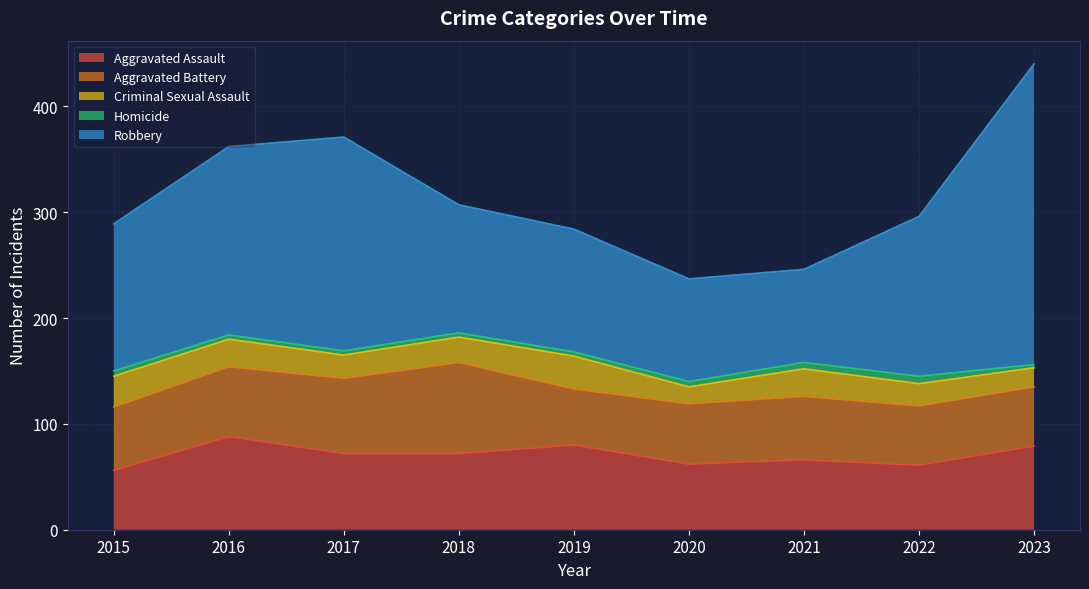

True or false: Homicide has more than 1 points higher than both neighbors.

False